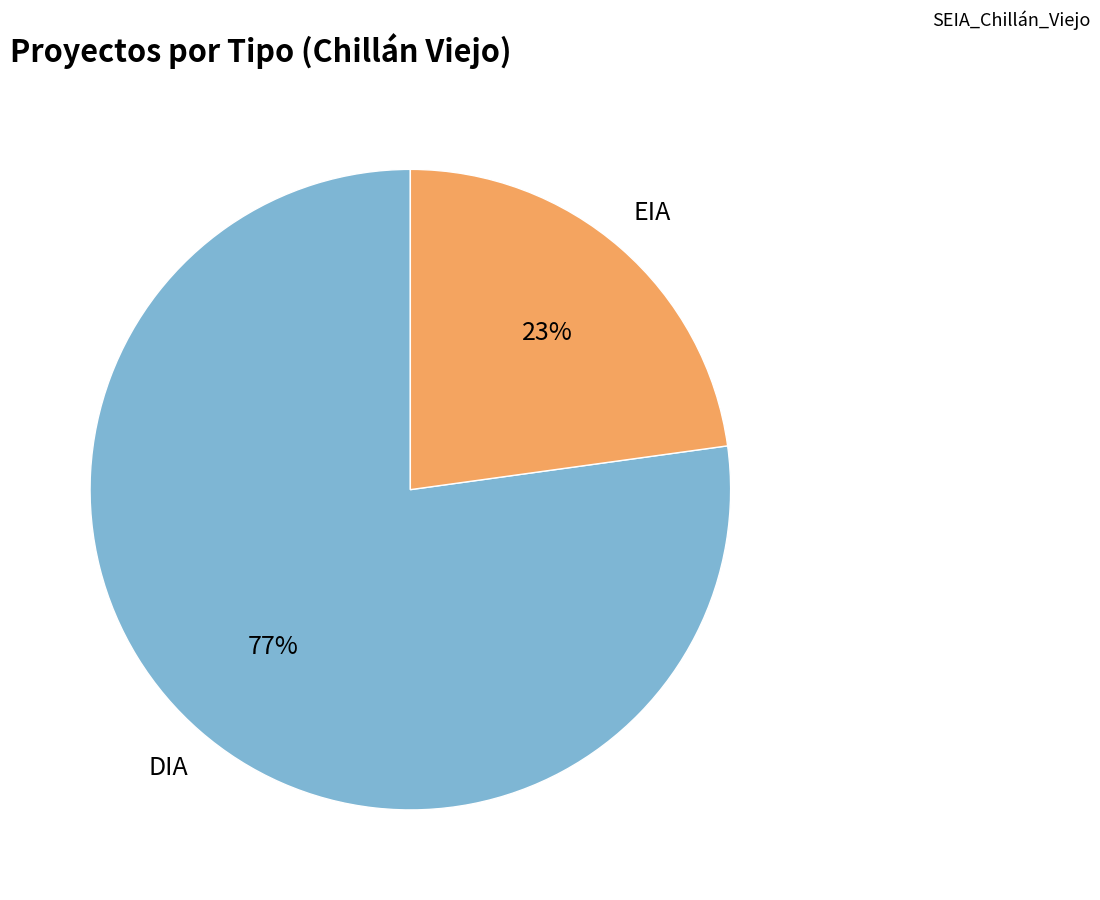

How many segments does this pie chart have?

2